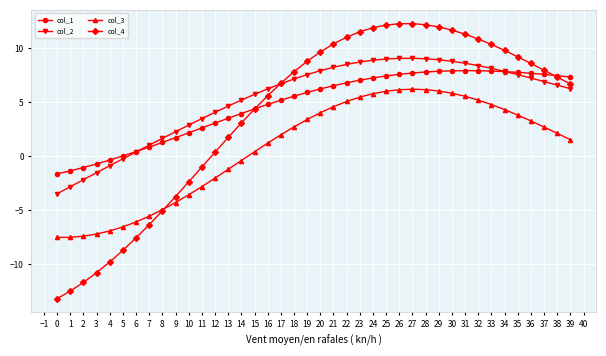

What is the average value of the col_4 series?

3.8